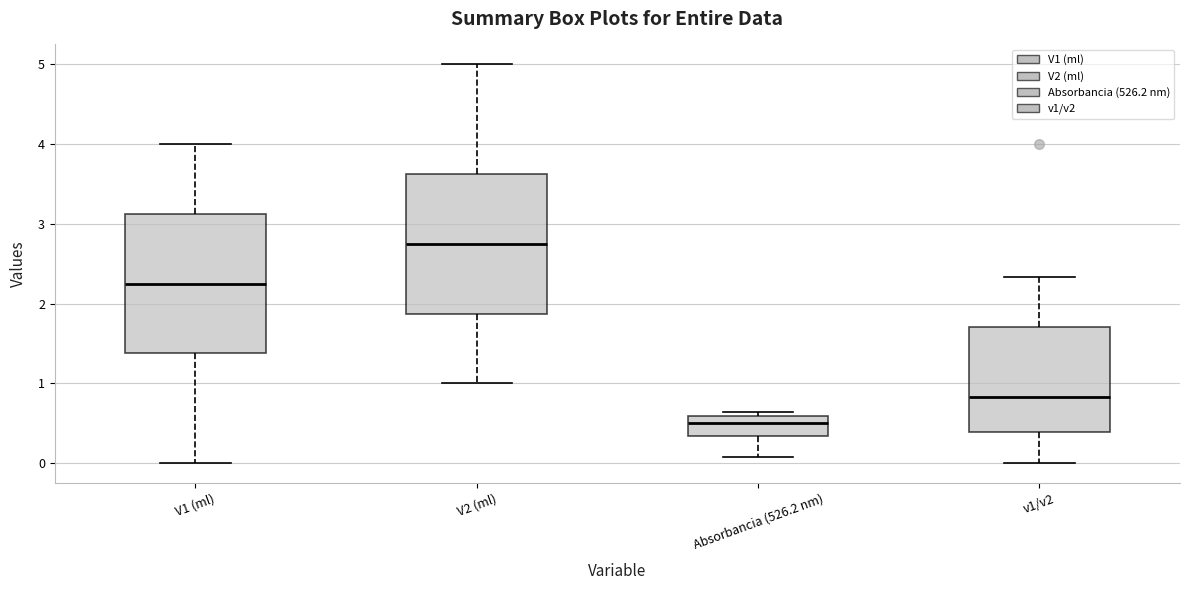

Reading left to right, transcribe this box plot: for each box, give where its median line is, the range the box spans, and where its two whiskers end, as read against the y-axis. The values are not printed on the chart, so give them approximately, as read against the axis.

V1 (ml): median 2.3, box 1.4 to 3.1, whiskers 0.0 to 4.0
V2 (ml): median 2.8, box 1.9 to 3.6, whiskers 1.0 to 5.0
Absorbancia (526.2 nm): median 0.5, box 0.3 to 0.6, whiskers 0.1 to 0.6 (just above the box's upper edge)
v1/v2: median 0.8, box 0.4 to 1.7, whiskers 0.0 to 2.3